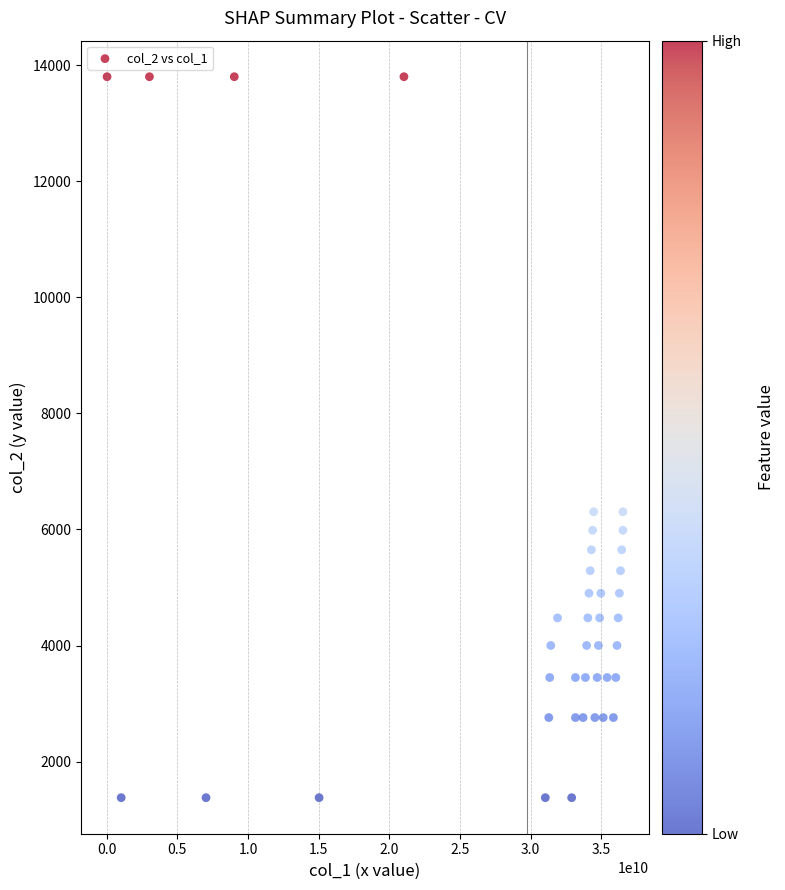

What is the range of X values (max minus min)?

36490110787